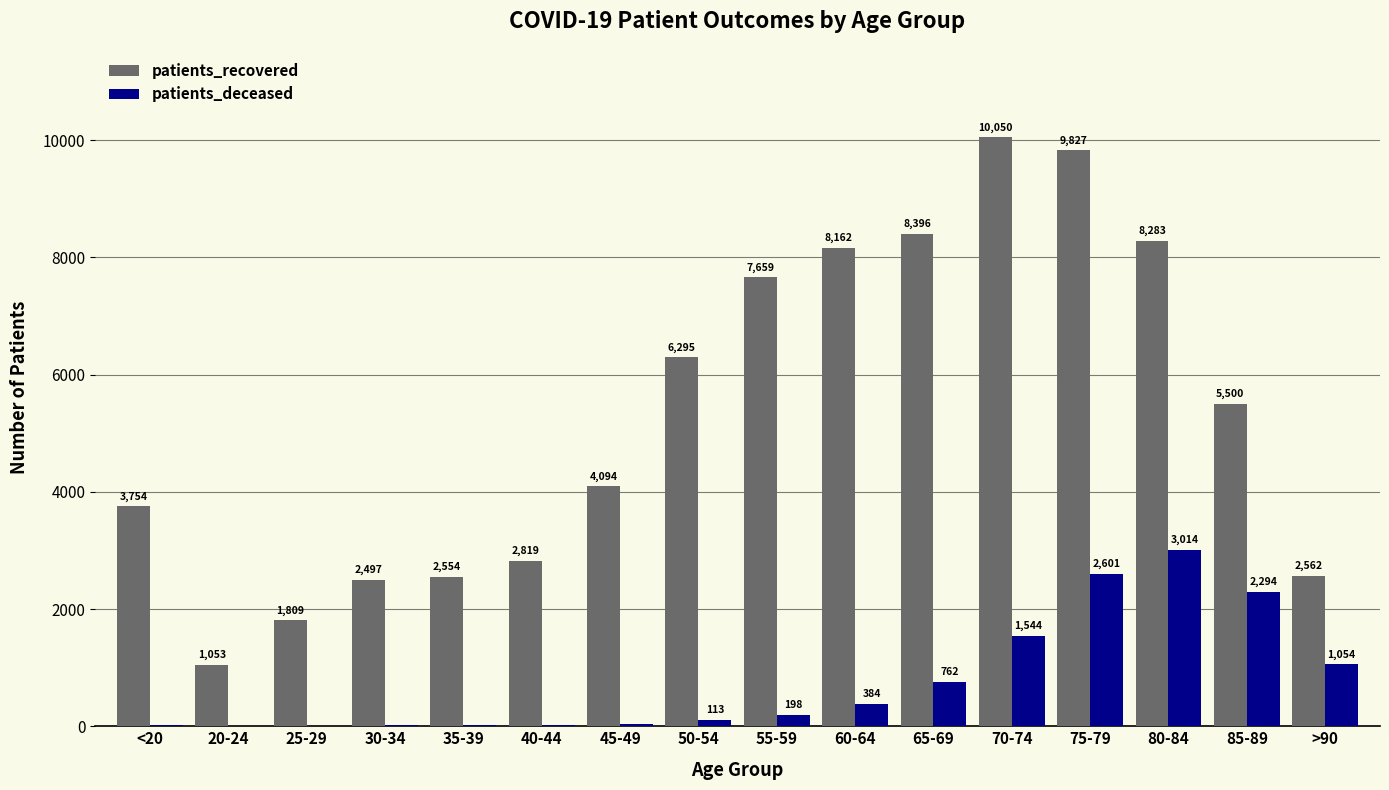

Between 60-64 and >90, which series saw the biggest shift?

patients_recovered